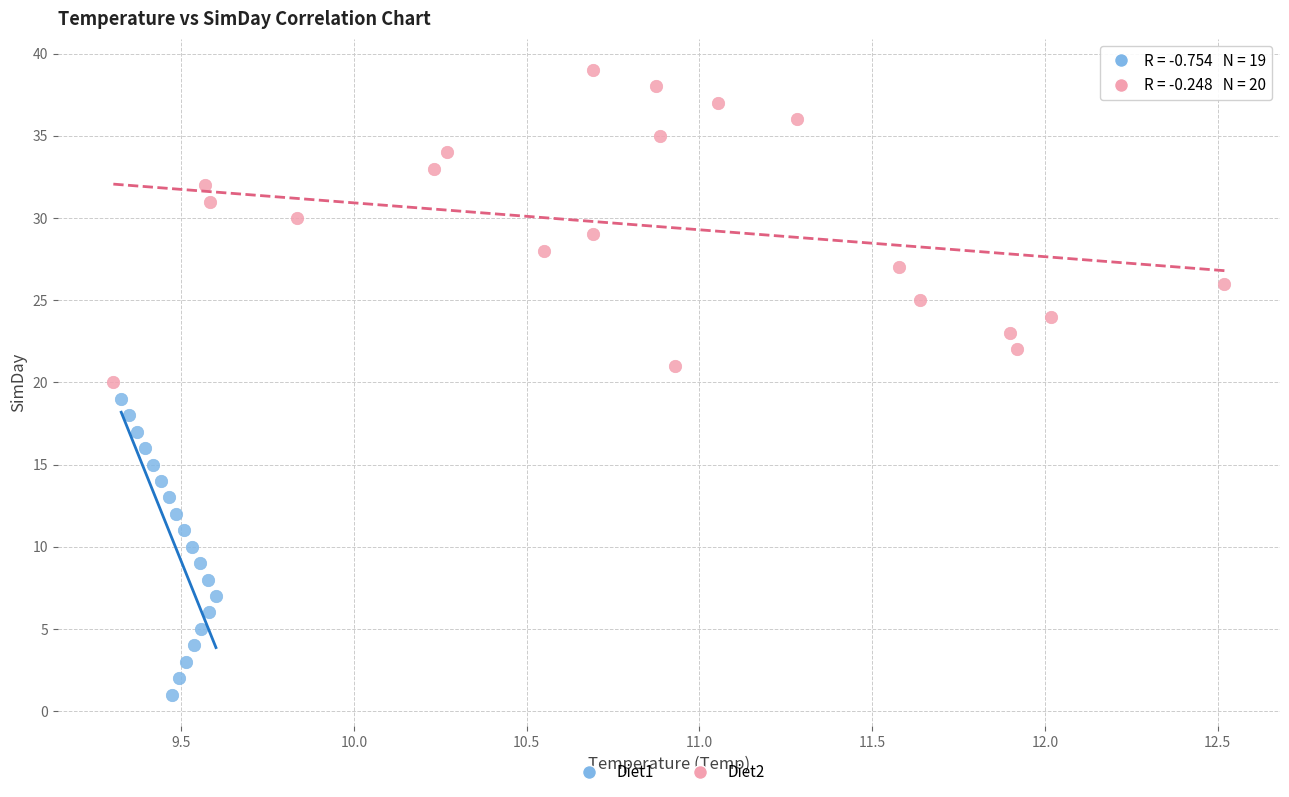

Which series contains the highest Y value?

Diet2